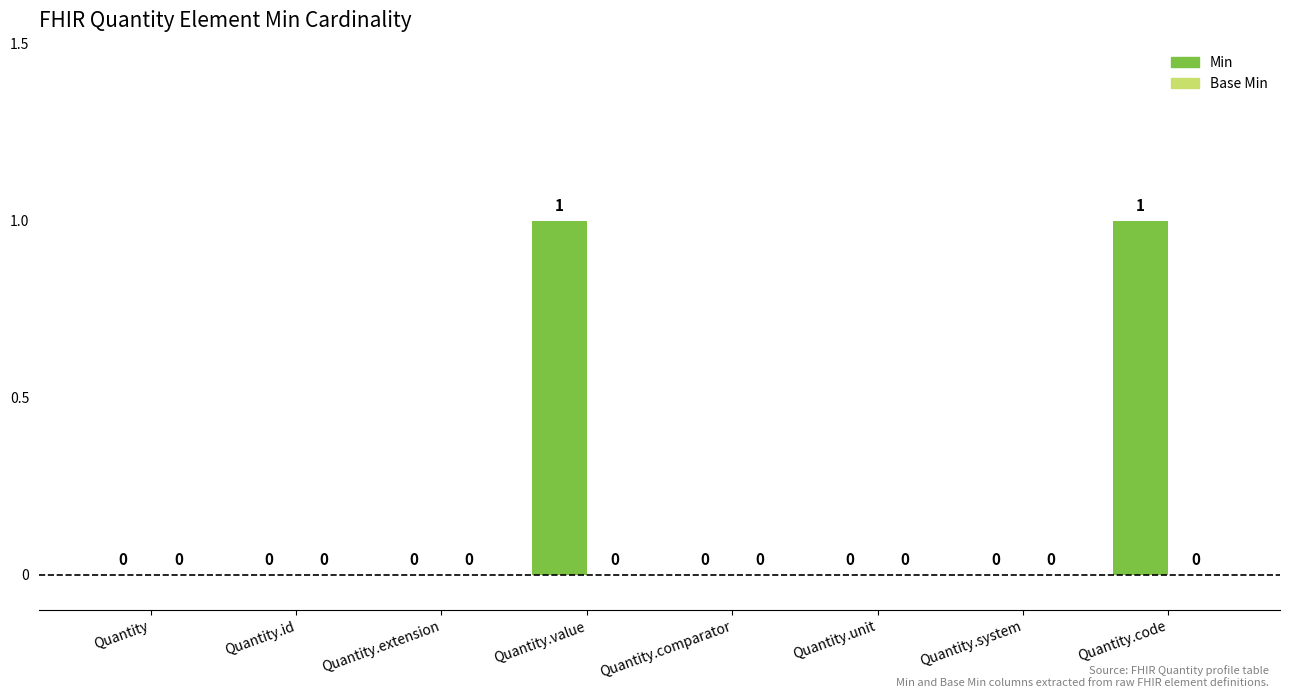

Reading left to right, what are all the values shown in this chart?

Quantity=0	Quantity.id=0	Quantity.extension=0	Quantity.value=1	Quantity.comparator=0	Quantity.unit=0	Quantity.system=0	Quantity.code=1